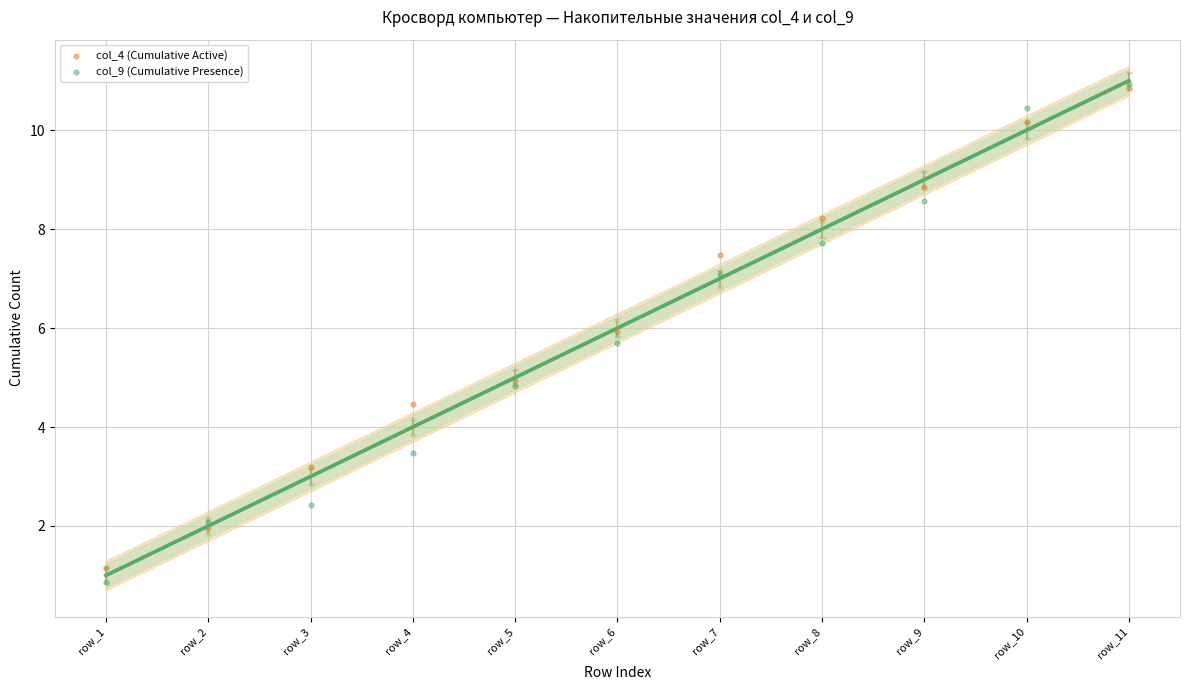

What are all the series names shown in the legend?

col_4 (Cumulative Active), col_9 (Cumulative Presence)